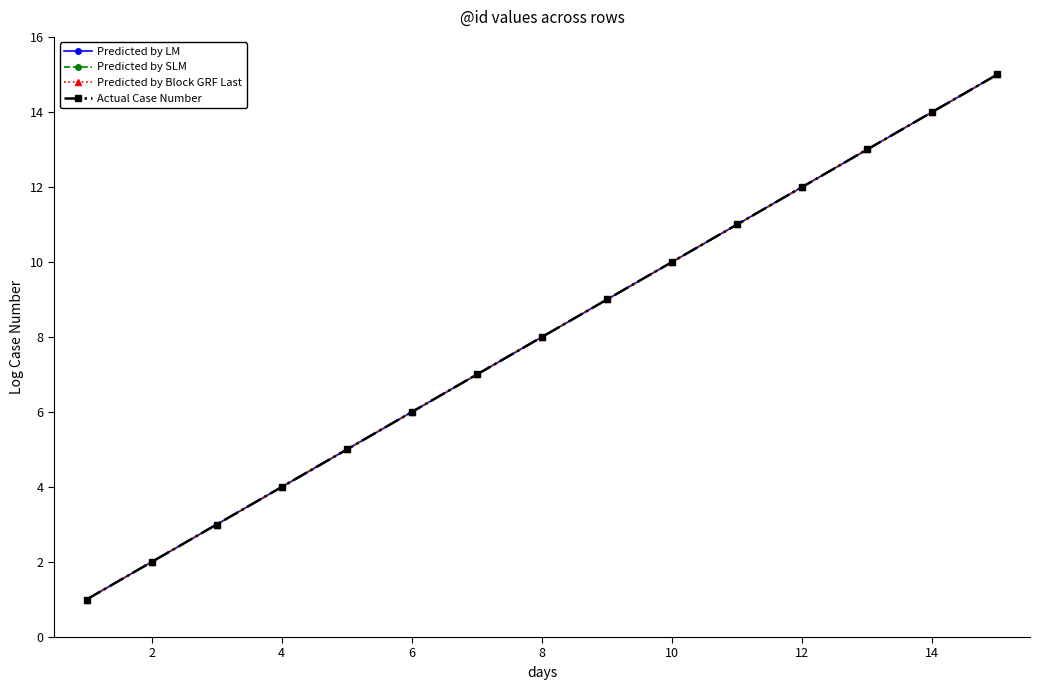

How many data points does each series have?

15